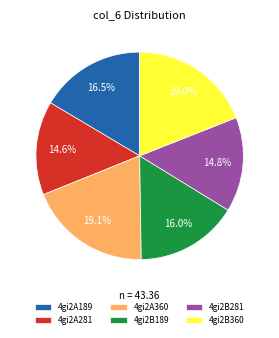

What percentage is the 4gi2A360 slice, to the nearest percent?

19%